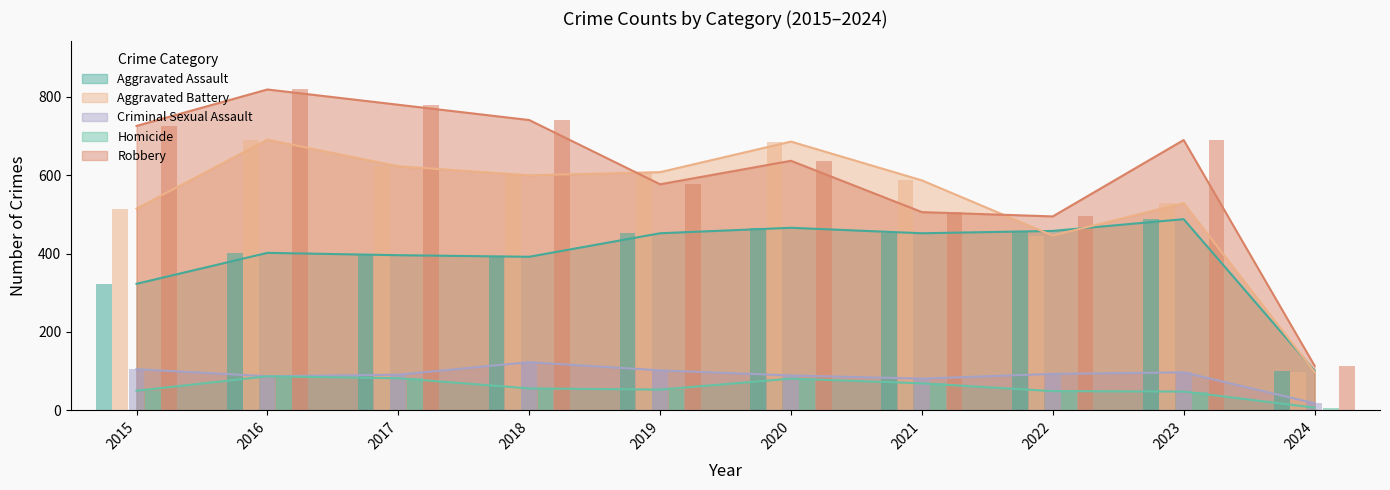

Reading right to left, extract all data points from this chart.

Aggravated Assault: 2024=101	2023=488	2022=458	2021=452	2020=466	2019=452	2018=392	2017=396	2016=402	2015=323
Aggravated Battery: 2024=98	2023=529	2022=446	2021=587	2020=686	2019=608	2018=600	2017=623	2016=691	2015=515
Criminal Sexual Assault: 2024=18	2023=97	2022=93	2021=81	2020=89	2019=102	2018=123	2017=91	2016=87	2015=105
Homicide: 2024=7	2023=48	2022=49	2021=69	2020=81	2019=53	2018=56	2017=82	2016=87	2015=50
Robbery: 2024=114	2023=690	2022=495	2021=506	2020=637	2019=577	2018=741	2017=780	2016=819	2015=726